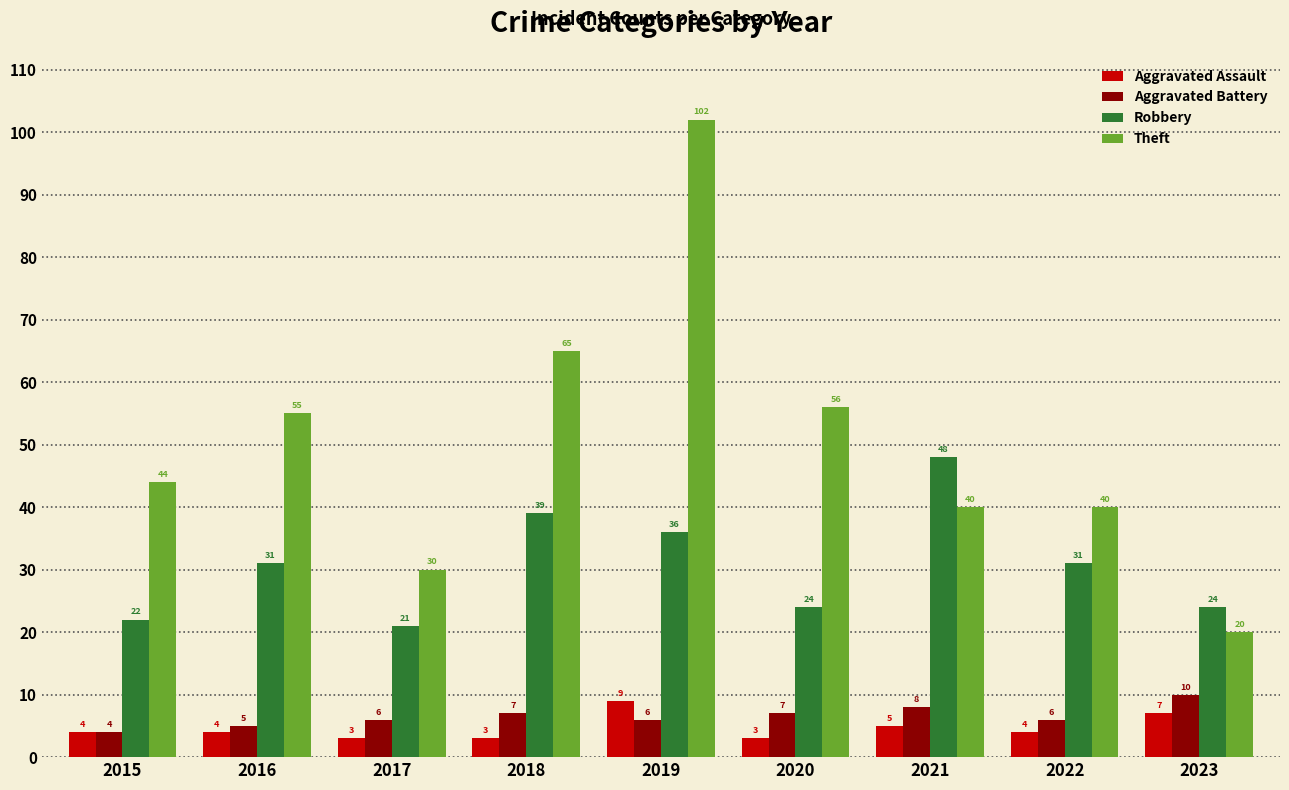

What is the highest value of the Aggravated Battery series?

10